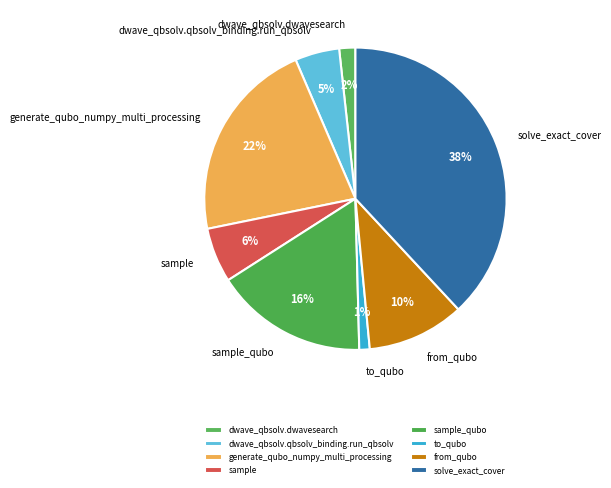

How many segments does this pie chart have?

8